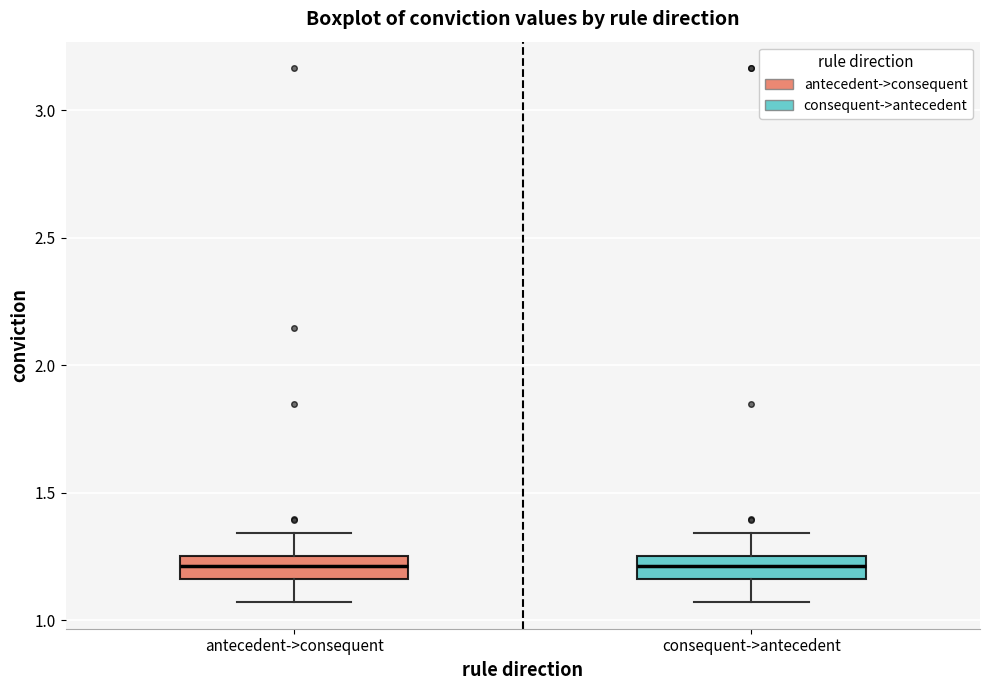

Reading left to right, transcribe this box plot: for each box, give where its median line is, the range the box spans, and where its two whiskers end, as read against the y-axis. The values are not printed on the chart, so give them approximately, as read against the axis.

antecedent->consequent: median 1.20, box 1.15 to 1.25, whiskers 1.05 to 1.35
consequent->antecedent: median 1.20, box 1.15 to 1.25, whiskers 1.05 to 1.35